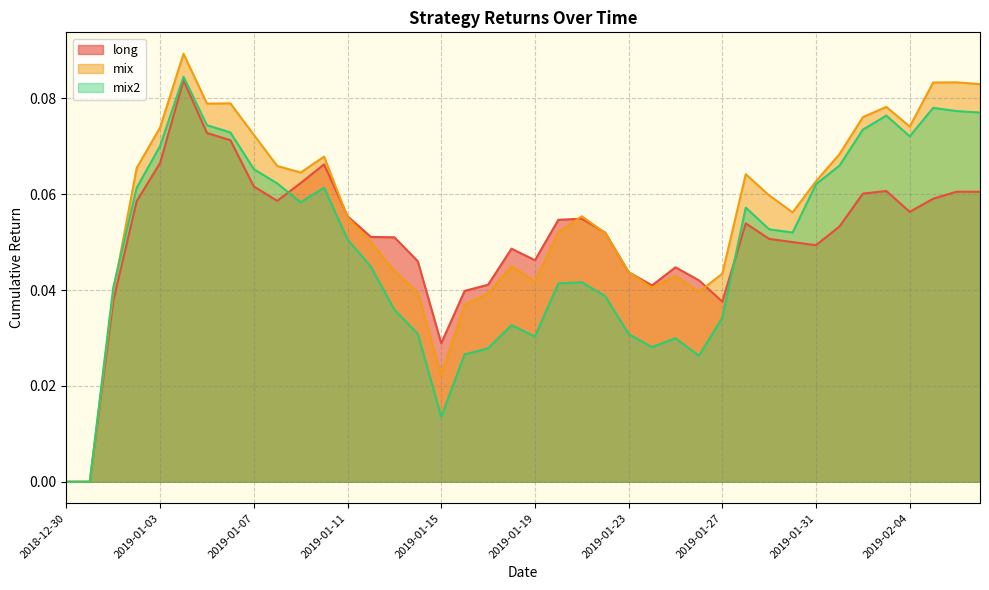

Rank the series by their maximum value, from lowest to highest.

long, mix2, mix